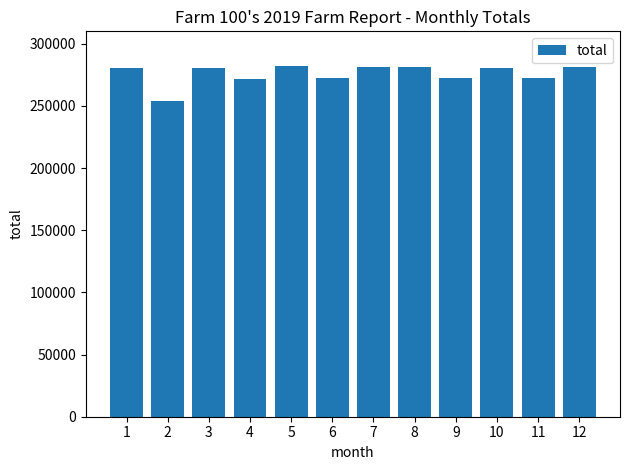

What is the sum of all values?

3310258